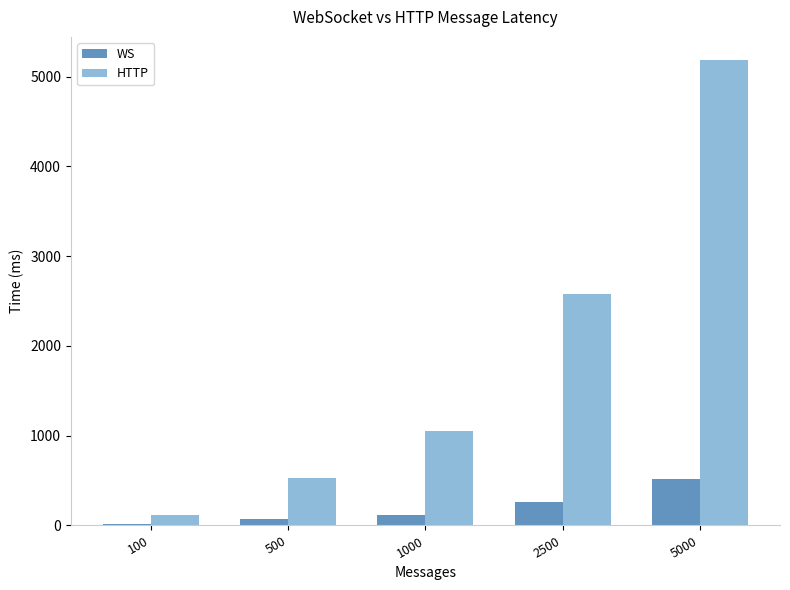

How many values in the WS series are below 115?

2